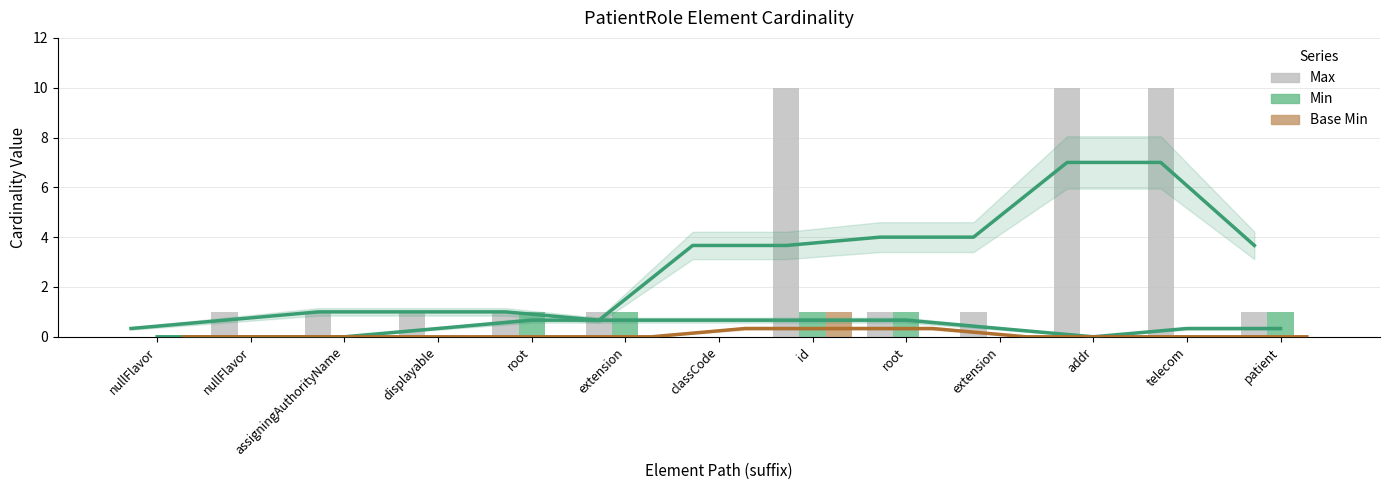

What is the greatest value displayed?

10.0